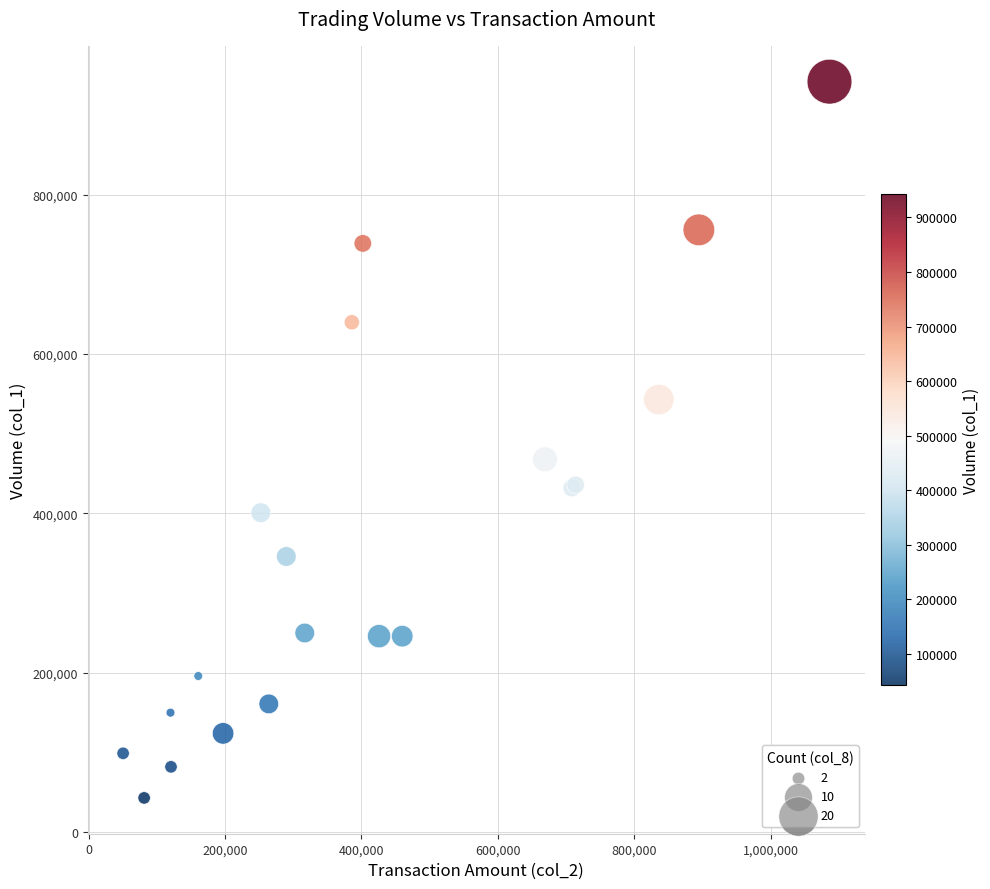

What Y value in the scatter plot is closest to 492500?

468000